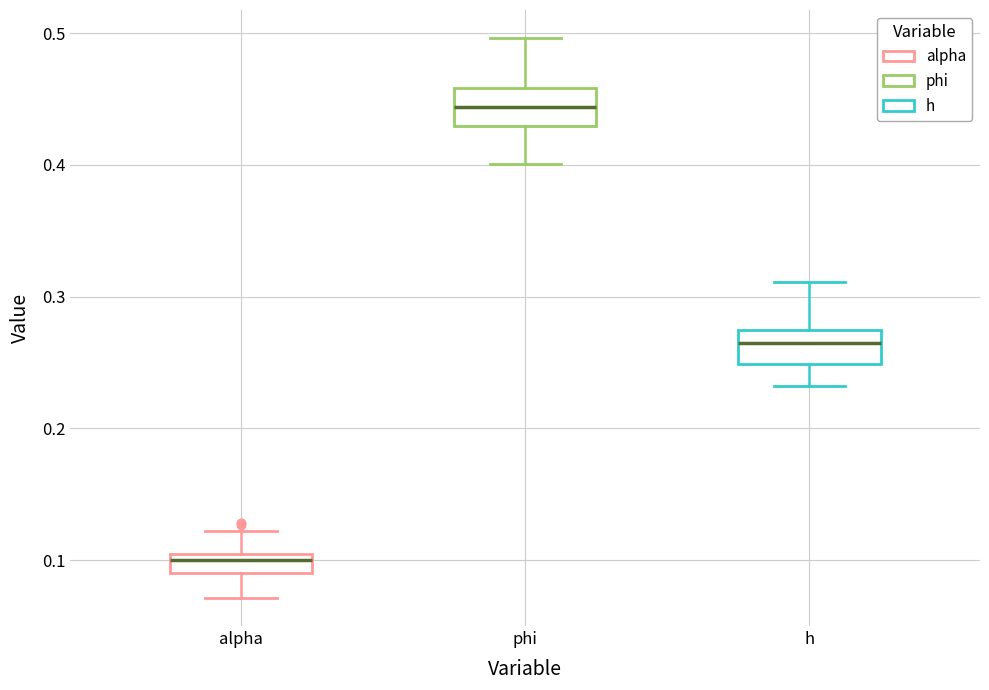

Where is the lower edge of the box for h on the y-axis? The values are not printed on the chart, so give them approximately, as read against the axis.

0.25